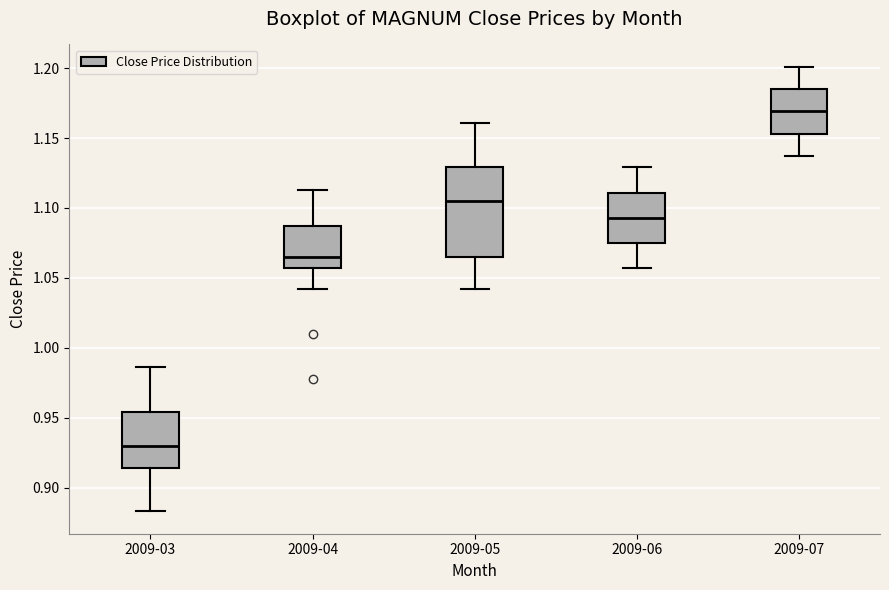

Reading left to right, transcribe this box plot: for each box, give where its median line is, the range the box spans, and where its two whiskers end, as read against the y-axis. The values are not printed on the chart, so give them approximately, as read against the axis.

2009-03: median 0.930, box 0.915 to 0.955, whiskers 0.885 to 0.985
2009-04: median 1.065, box 1.055 to 1.085, whiskers 1.040 to 1.115
2009-05: median 1.105, box 1.065 to 1.130, whiskers 1.040 to 1.160
2009-06: median 1.095, box 1.075 to 1.110, whiskers 1.055 to 1.130
2009-07: median 1.170, box 1.155 to 1.185, whiskers 1.135 to 1.200